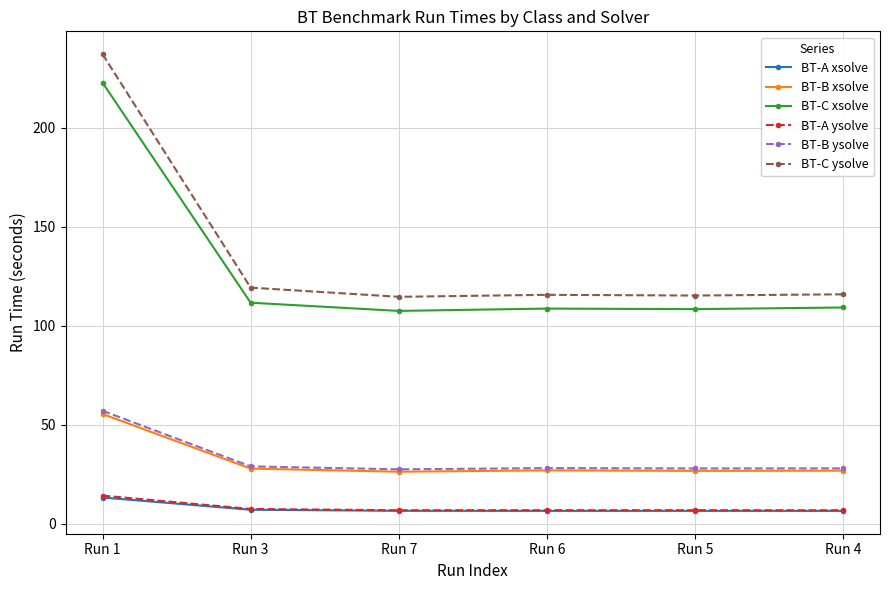

True or false: BT-B ysolve and BT-A xsolve cross at least once.

False